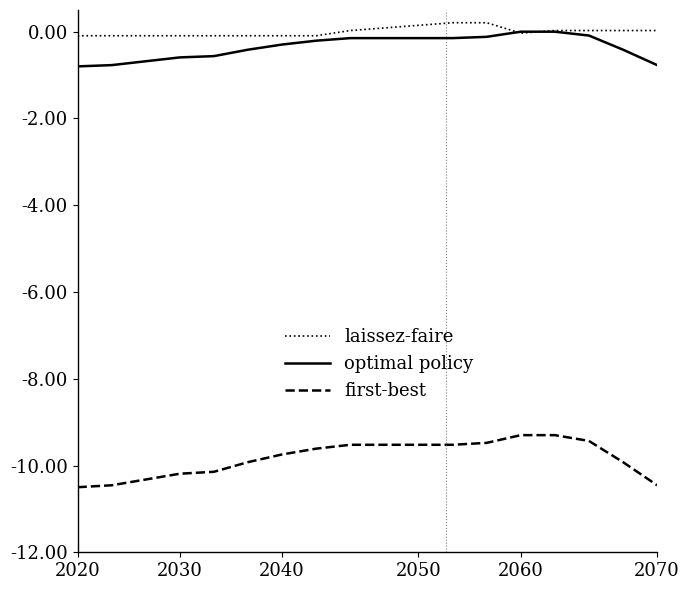

What is the smallest value displayed?

-10.5